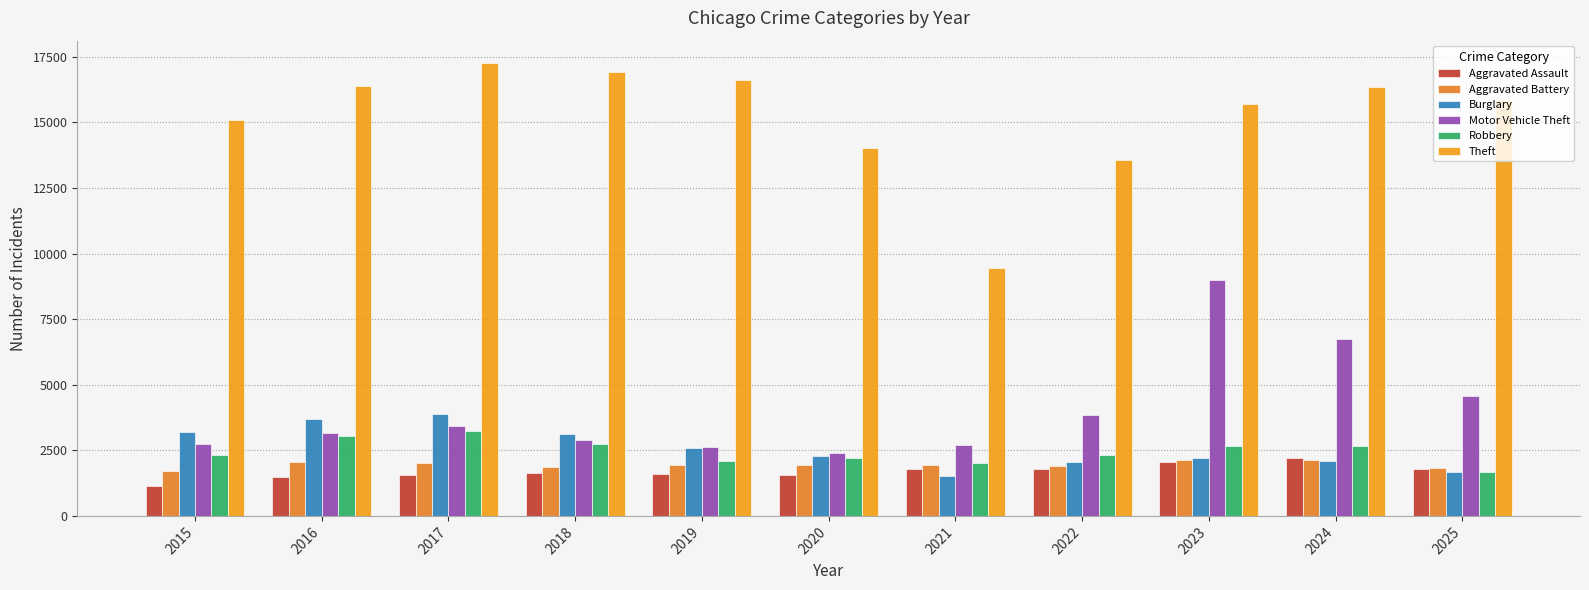

Count the number of data series in this chart.

6